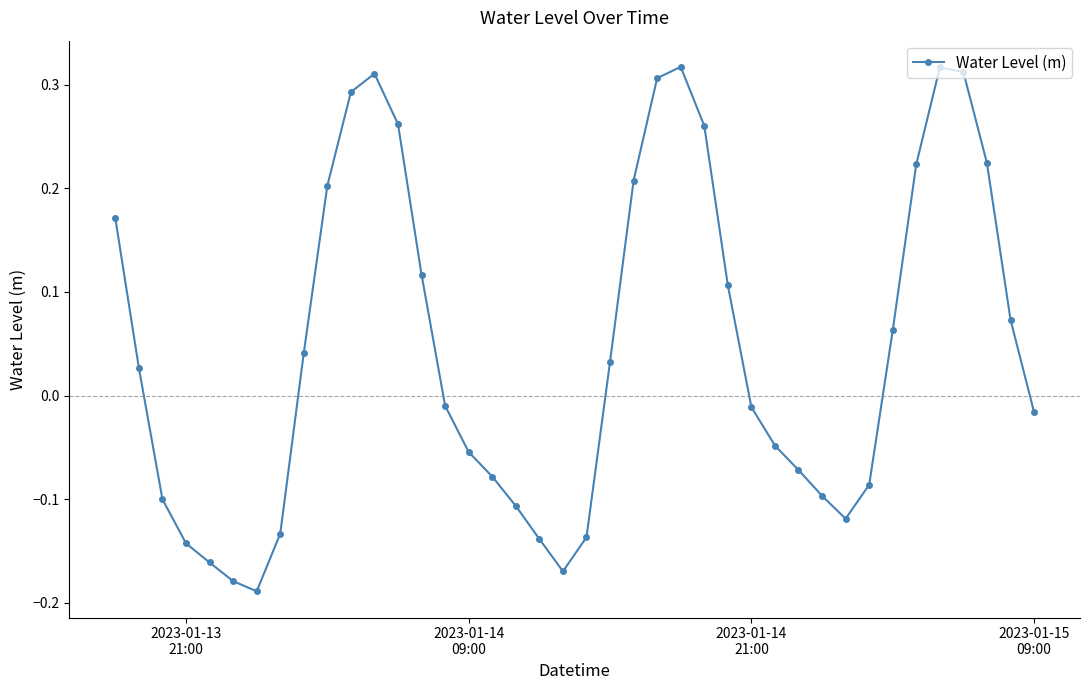

What is the difference between the maximum and minimum values?

0.5